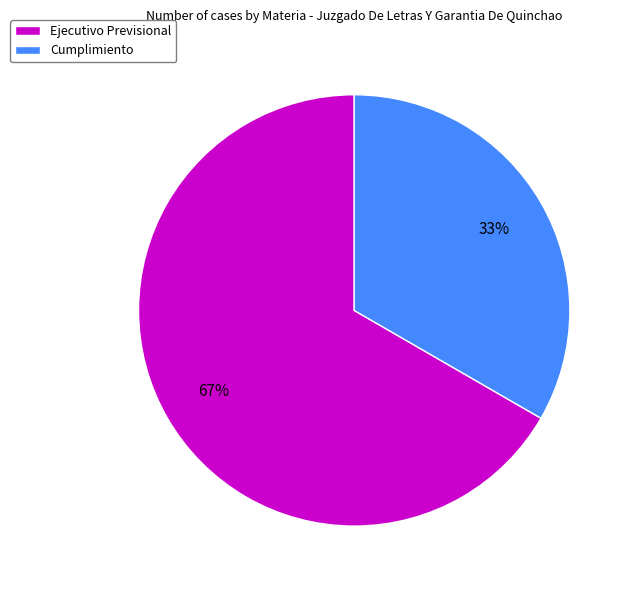

Do Ejecutivo Previsional and Cumplimiento together represent more than half of the pie?

Yes